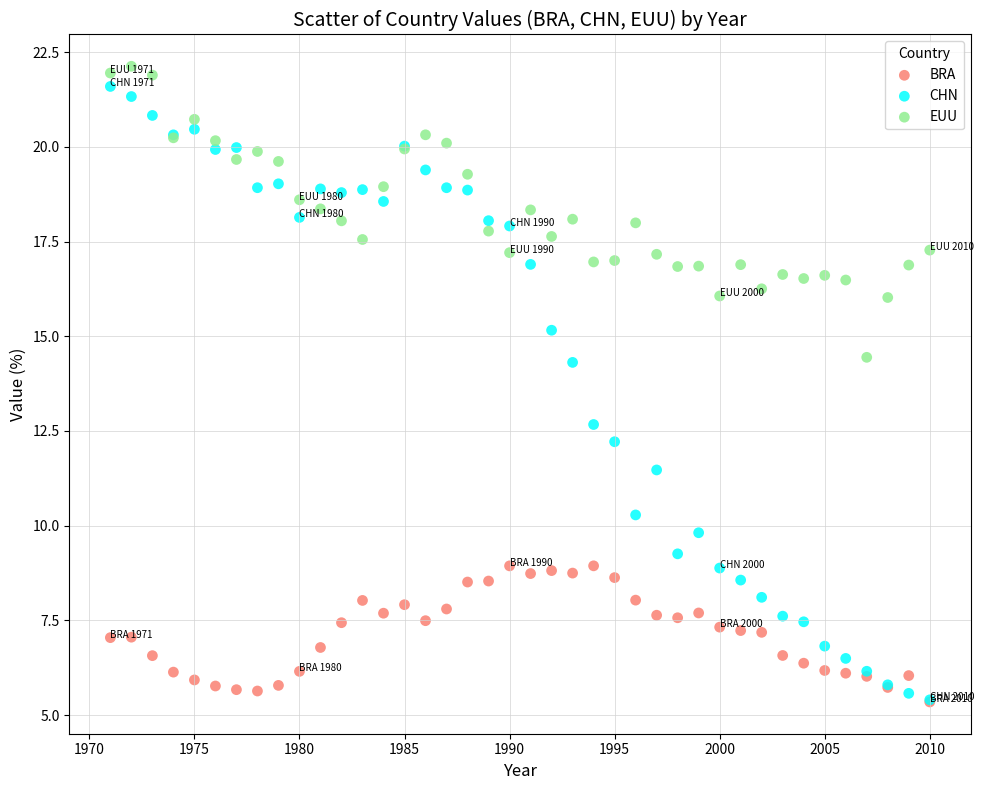

Which series reaches the maximum Y coordinate?

EUU